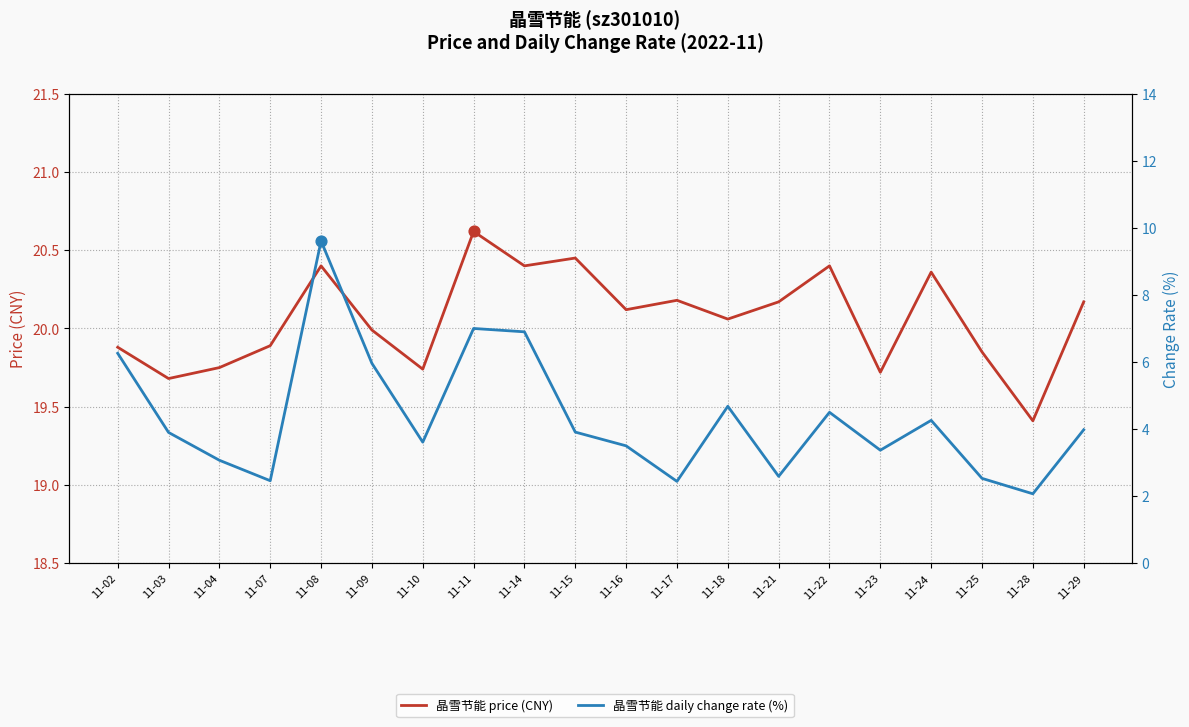

At how many categories does at least one series exceed 3?

20